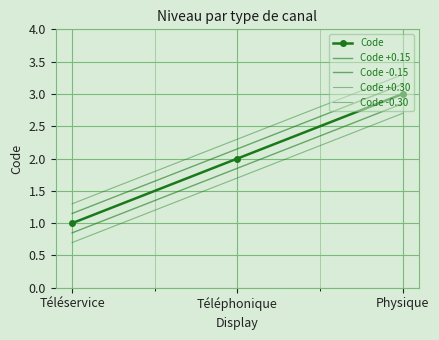

What is the spread (max minus min) of values at Téléservice?

0.6